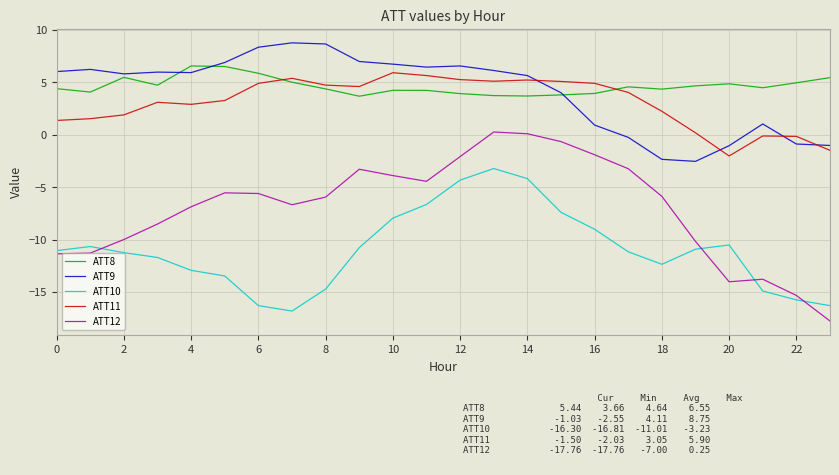

True or false: ATT9 and ATT12 cross at least once.

False